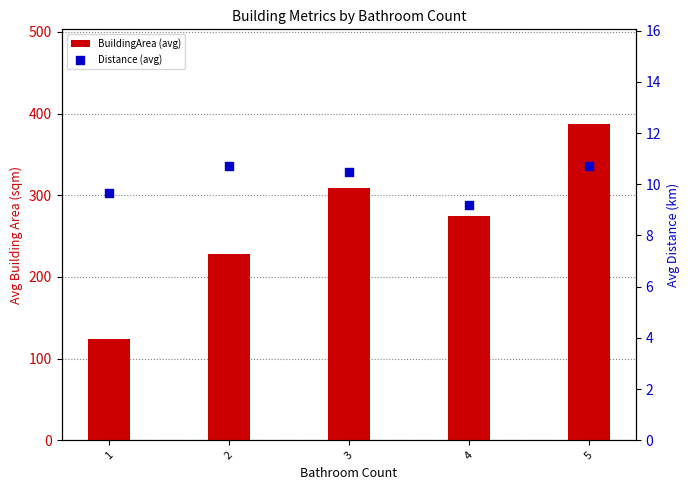

Which series contains the lowest Y value?

Distance (avg)